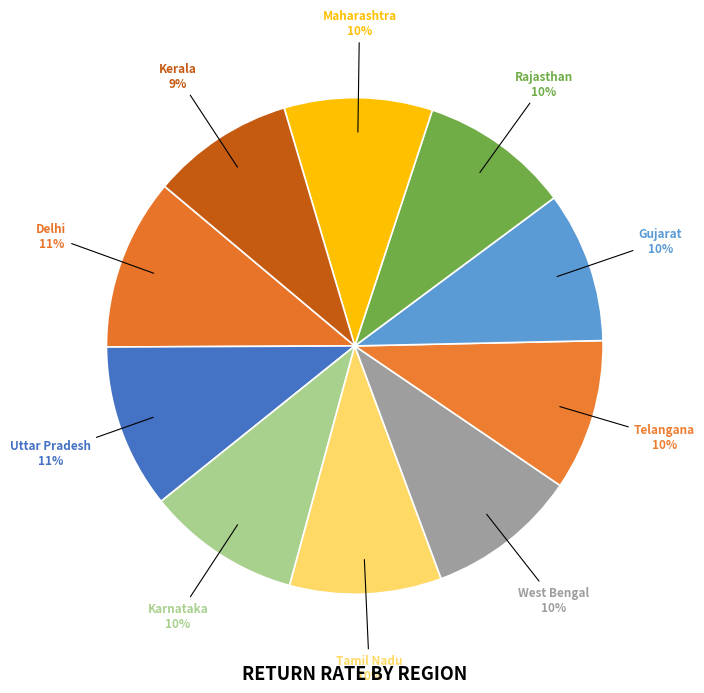

What percentage is the Delhi slice, to the nearest percent?

11%